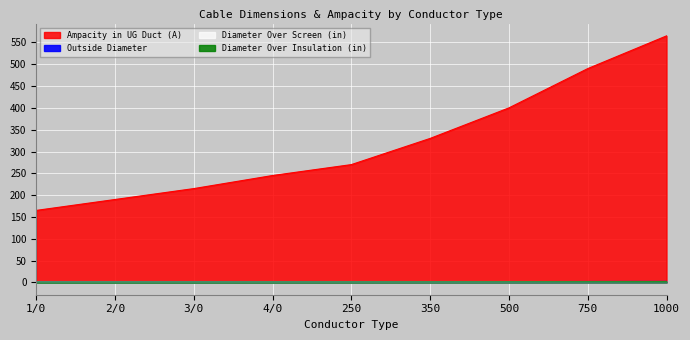

What is the sum of the Ampacity in UG Duct (A) values at 4/0 and 1/0?

410.0